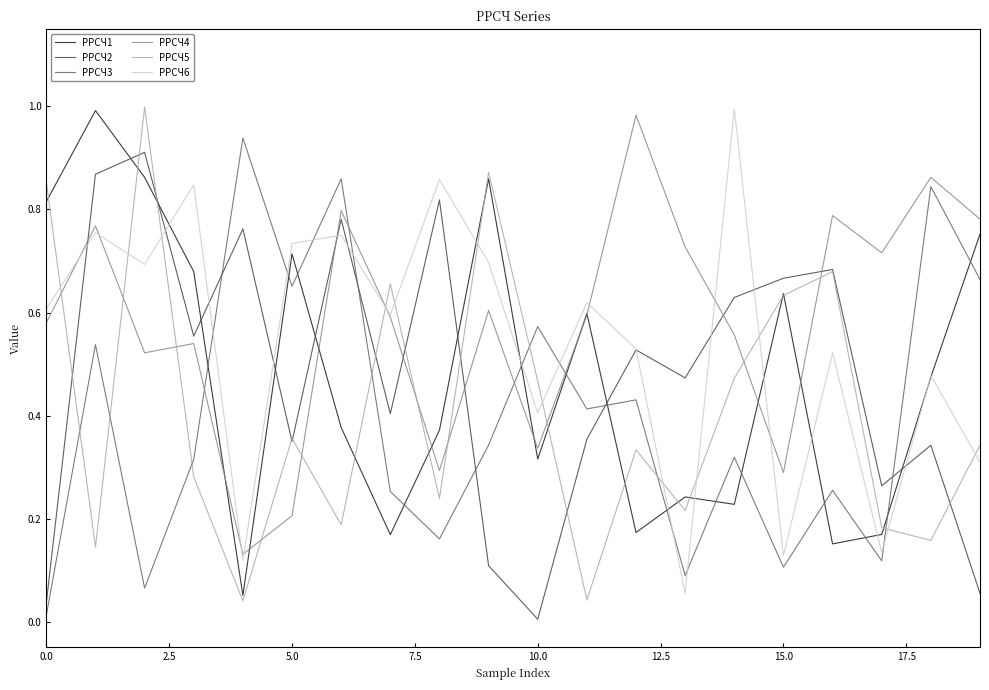

After their last crossing, which series has the higher values: РРСЧ1 or РРСЧ4?

РРСЧ4